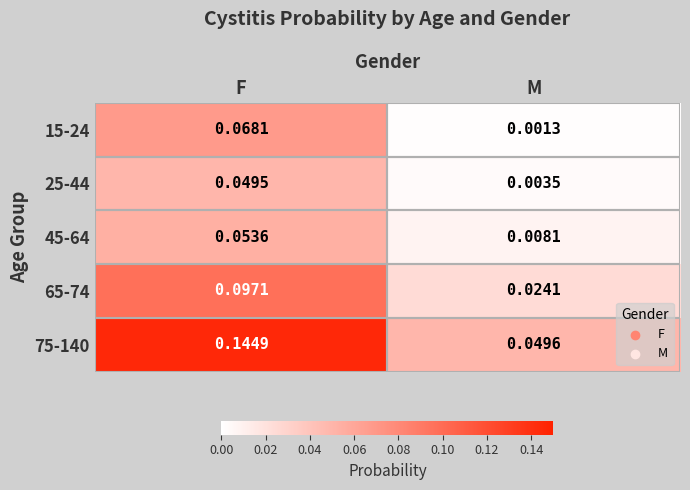

Rank the categories by 45-64 value from lowest to highest.

M, F